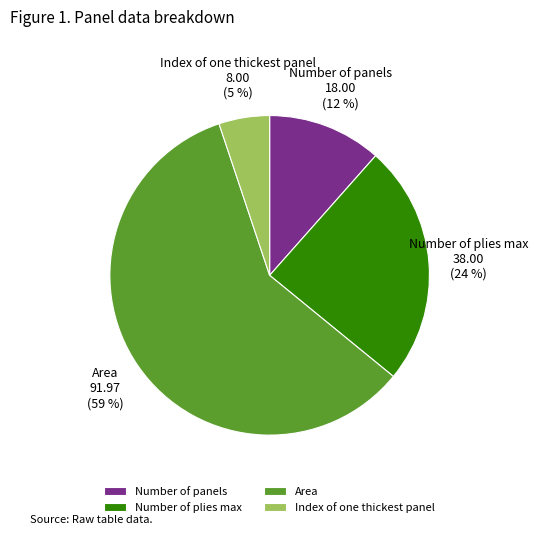

The Number of panels slice represents 12% of the pie. True or false?

True